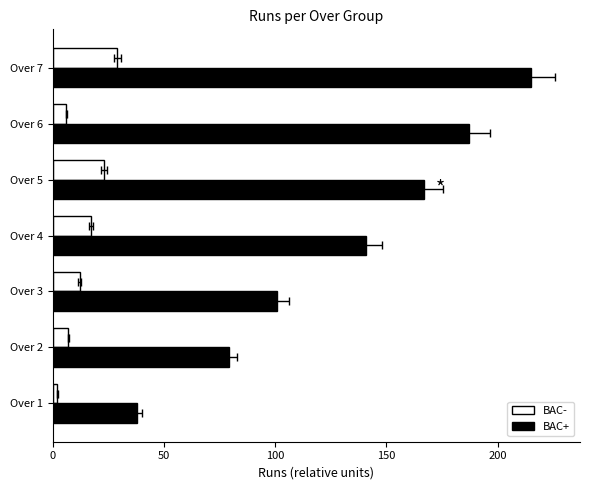

How many groups of bars are there?

7